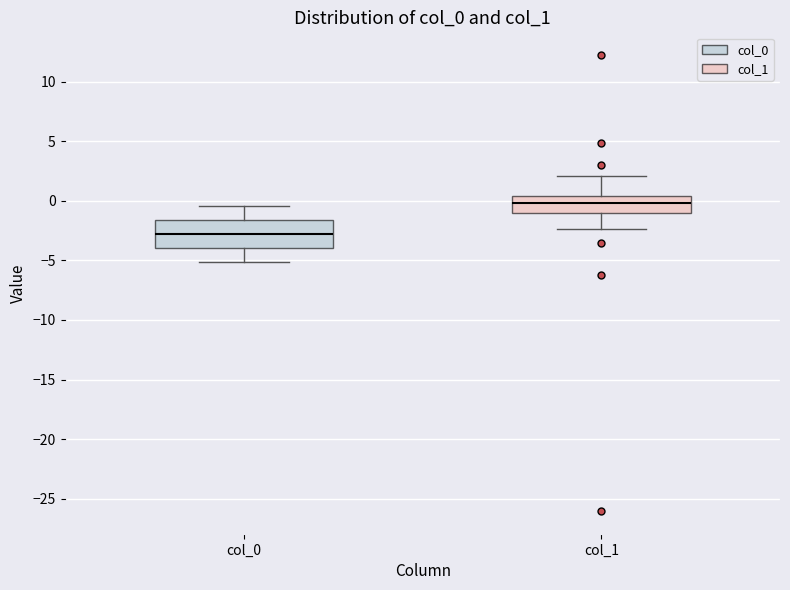

Reading left to right, transcribe this box plot: for each box, give where its median line is, the range the box spans, and where its two whiskers end, as read against the y-axis. The values are not printed on the chart, so give them approximately, as read against the axis.

col_0: median -3.0, box -4.0 to -1.5, whiskers -5.0 to -0.5
col_1: median 0.0, box -1.0 to 0.5, whiskers -2.5 to 2.0